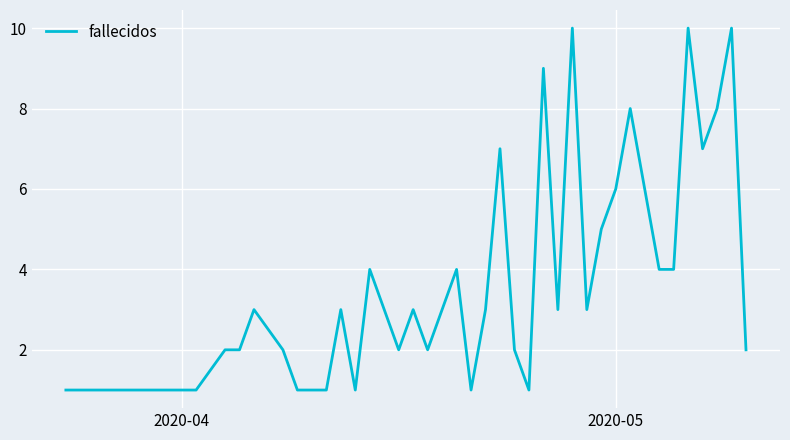

What is the greatest value displayed?

10